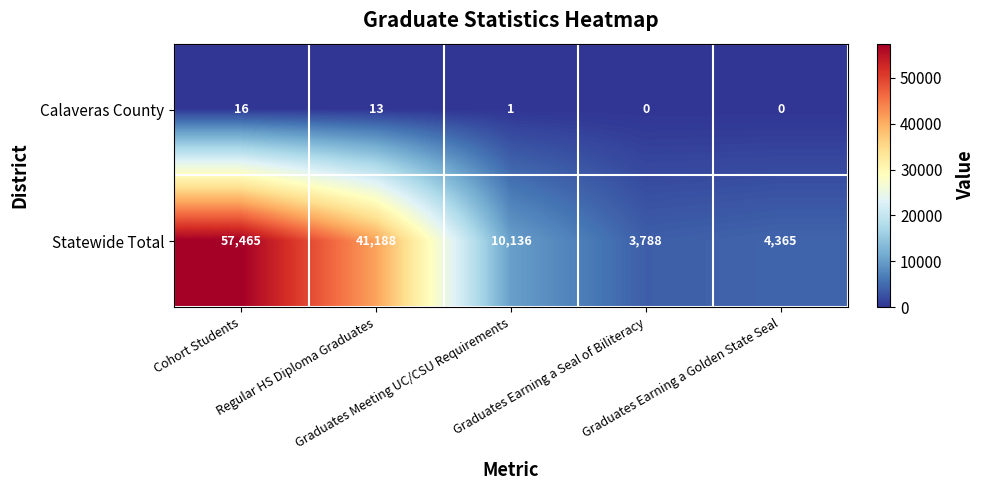

What is the sum of all Calaveras County values?

30